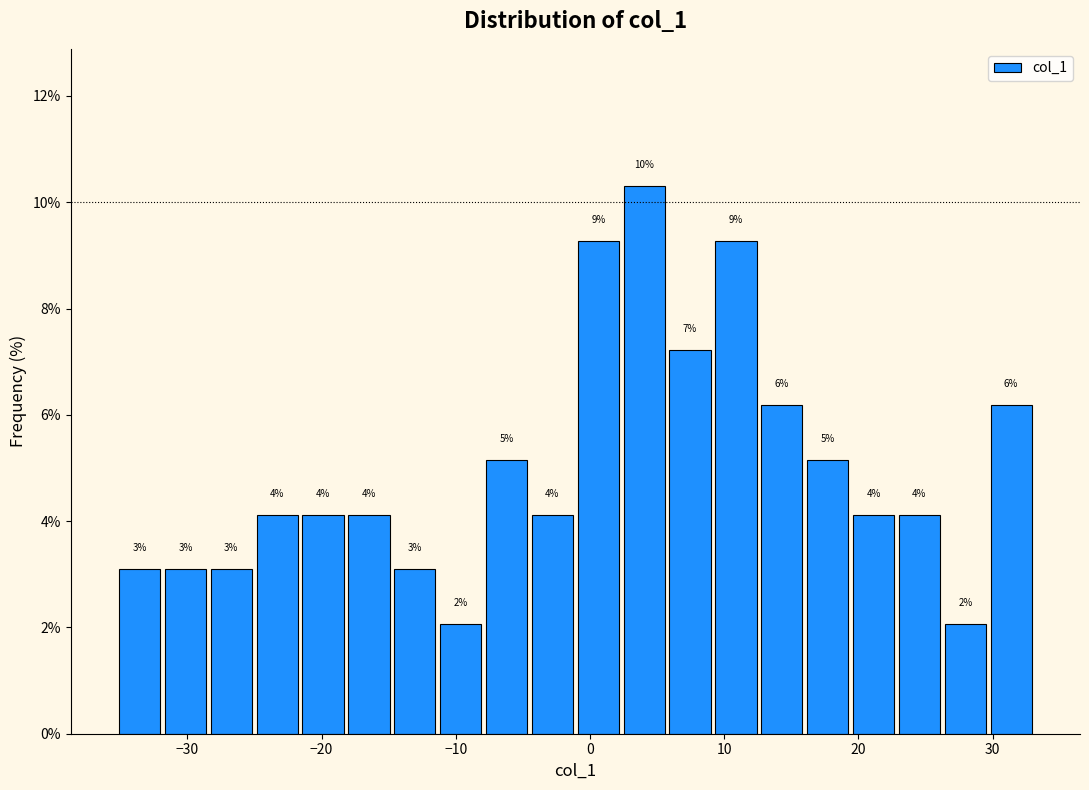

Read against the x-axis, roughly where is the centre of the tallest bar?

4